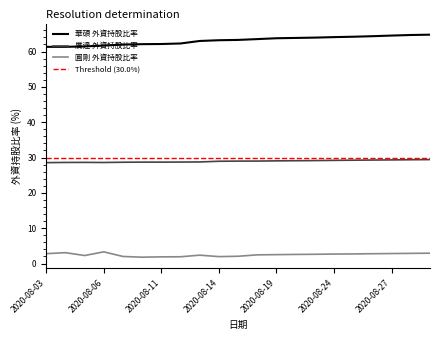

Is it true that 圓剛 外資持股比率 equals 2.9 at 2020-08-31?

True